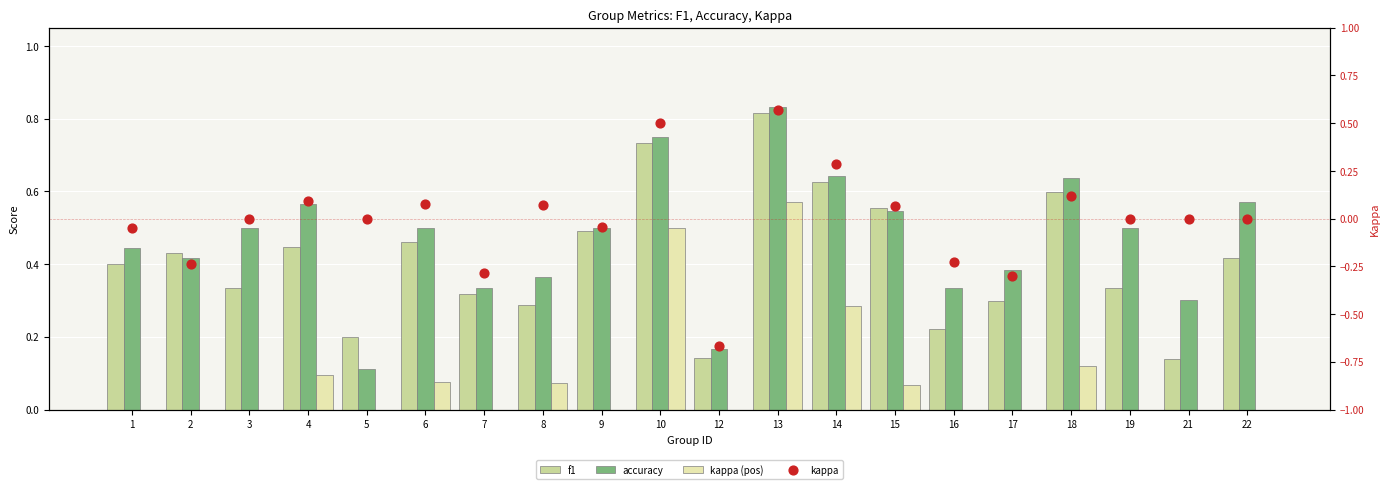

At which category is the sum across all series the highest?

13